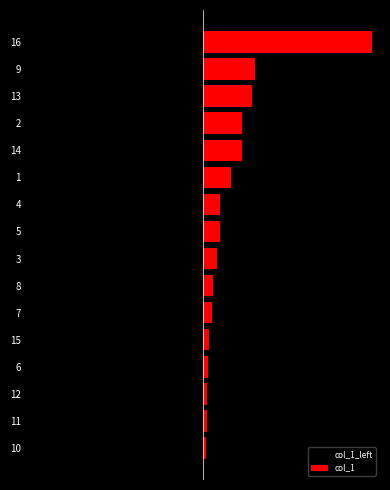

What is the sum of the col_1 values at 16 and 5?

257.0